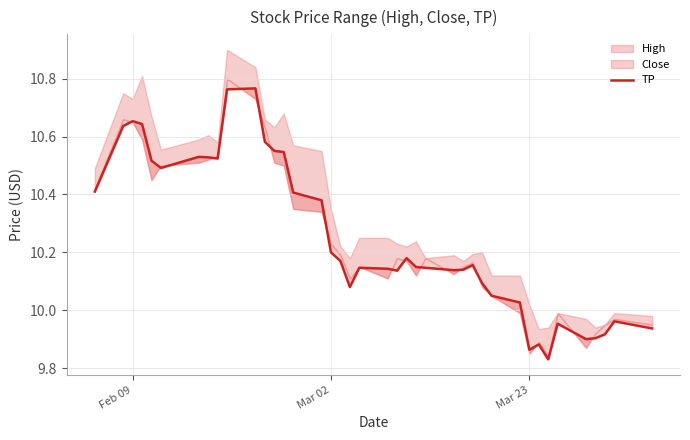

How many values are below 10?

9